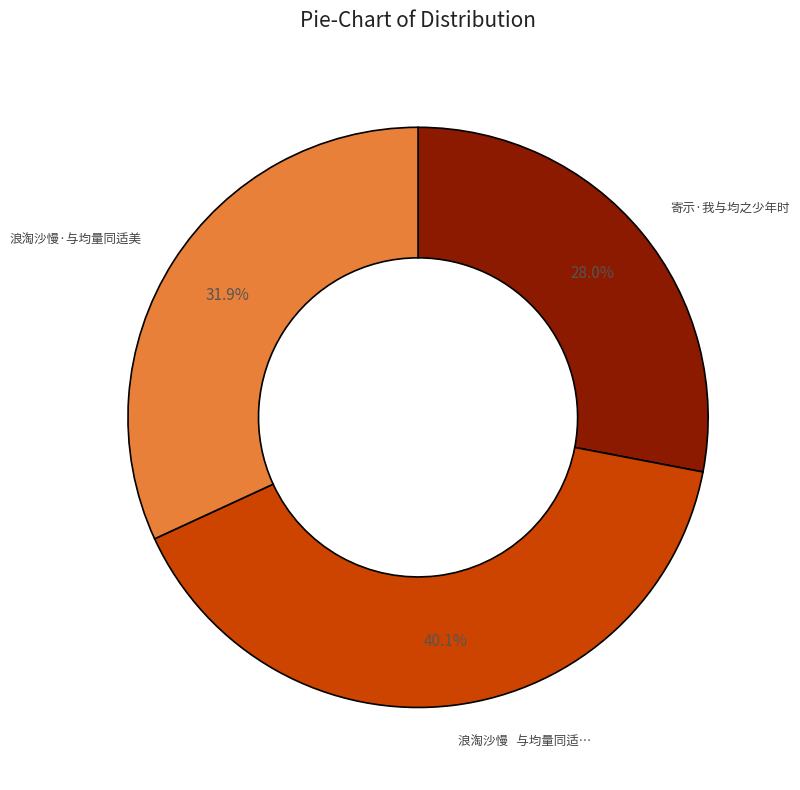

Is there any slice that represents more than half of the pie?

No